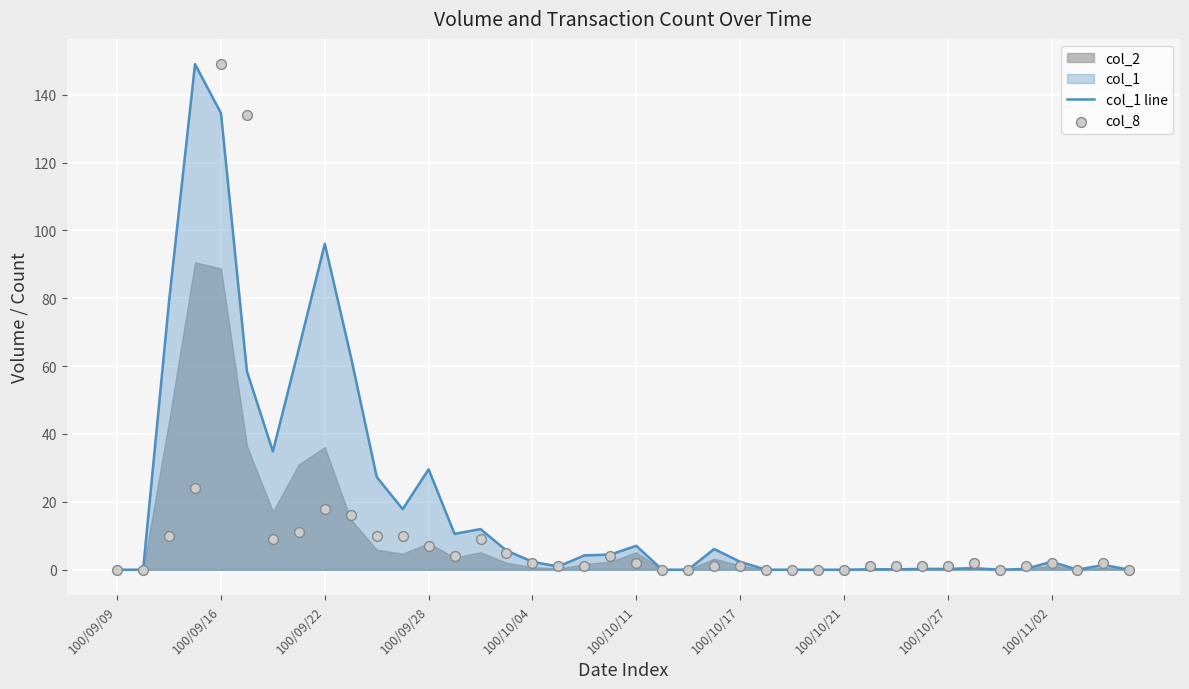

True or false: col_1 line has a value of 29.6 at 100/09/28.

True